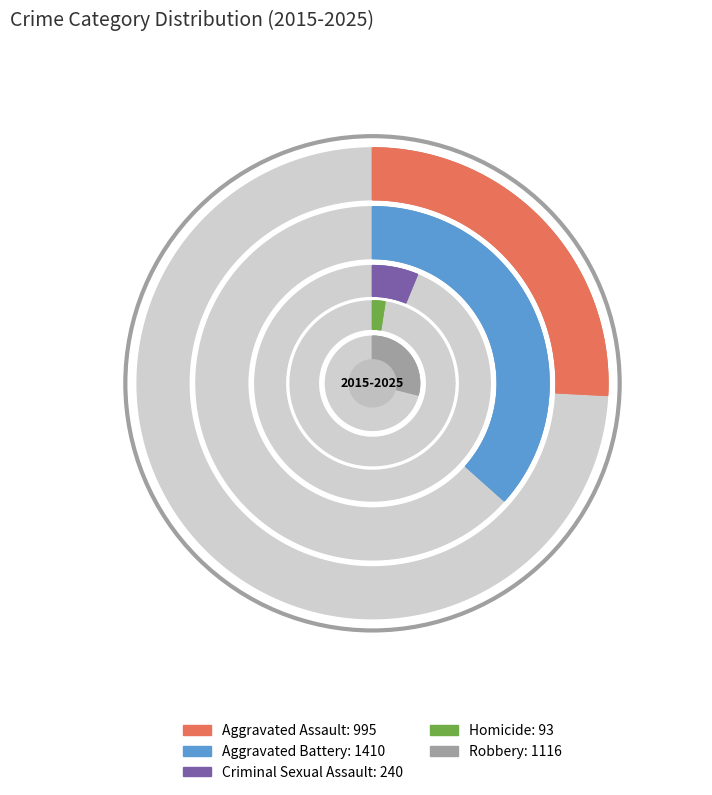

Combined, do 10 and Aggravated Battery account for over 50%?

No